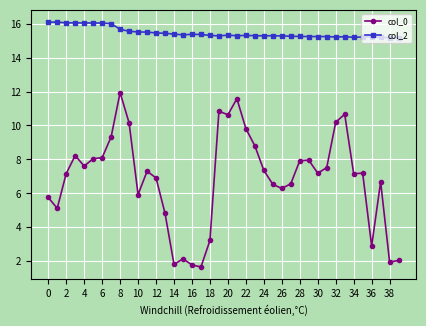

True or false: col_2 and col_0 cross at least once.

False